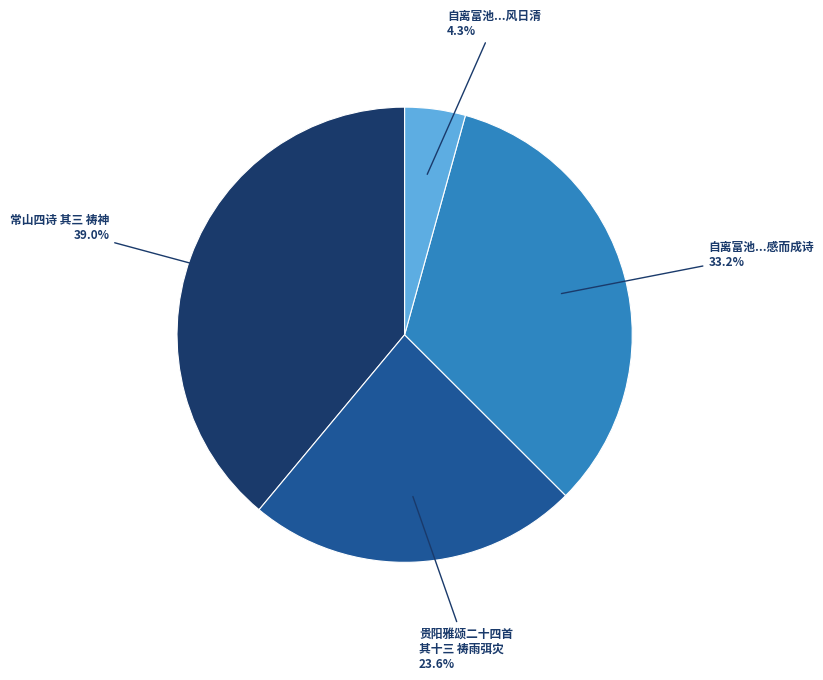

What percentage is NOT represented by 常山四诗 其三 祷神?

61.0%